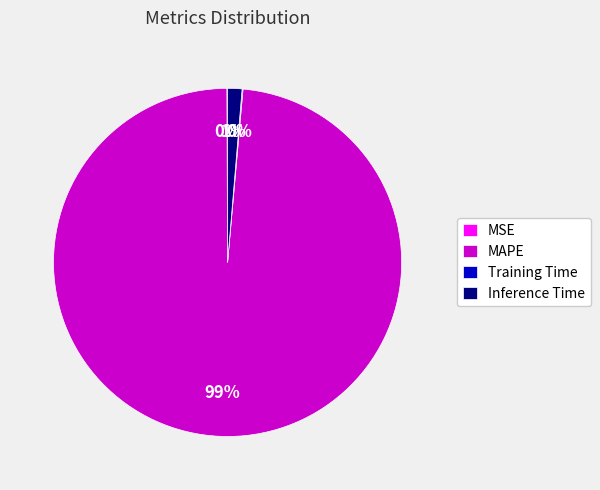

Is the sum of Inference Time and MAPE greater than half?

Yes